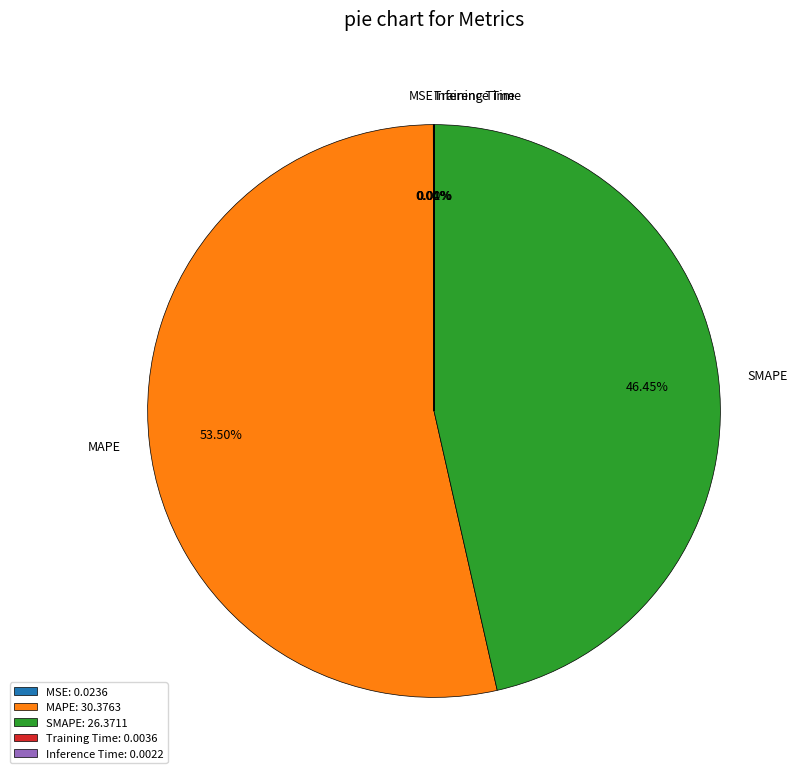

Does MAPE account for over 50% of the chart?

Yes